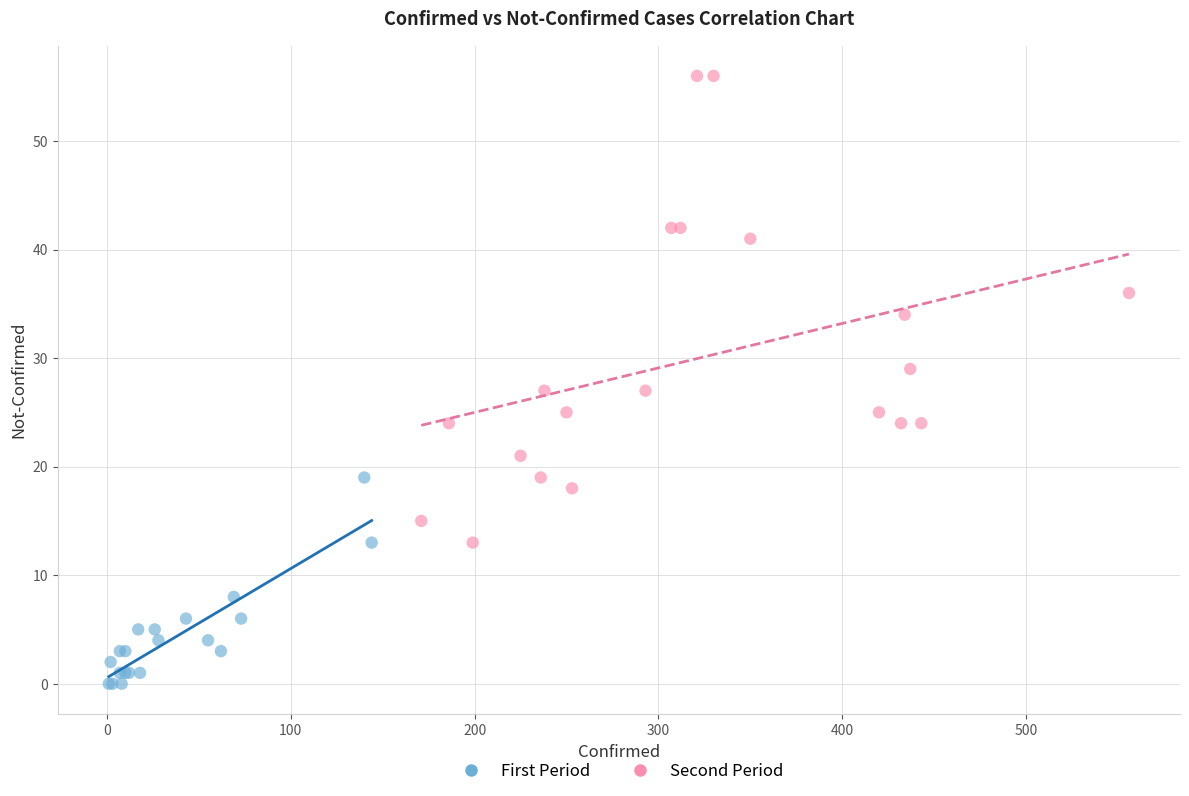

What are all the series names shown in the legend?

First Period, Second Period